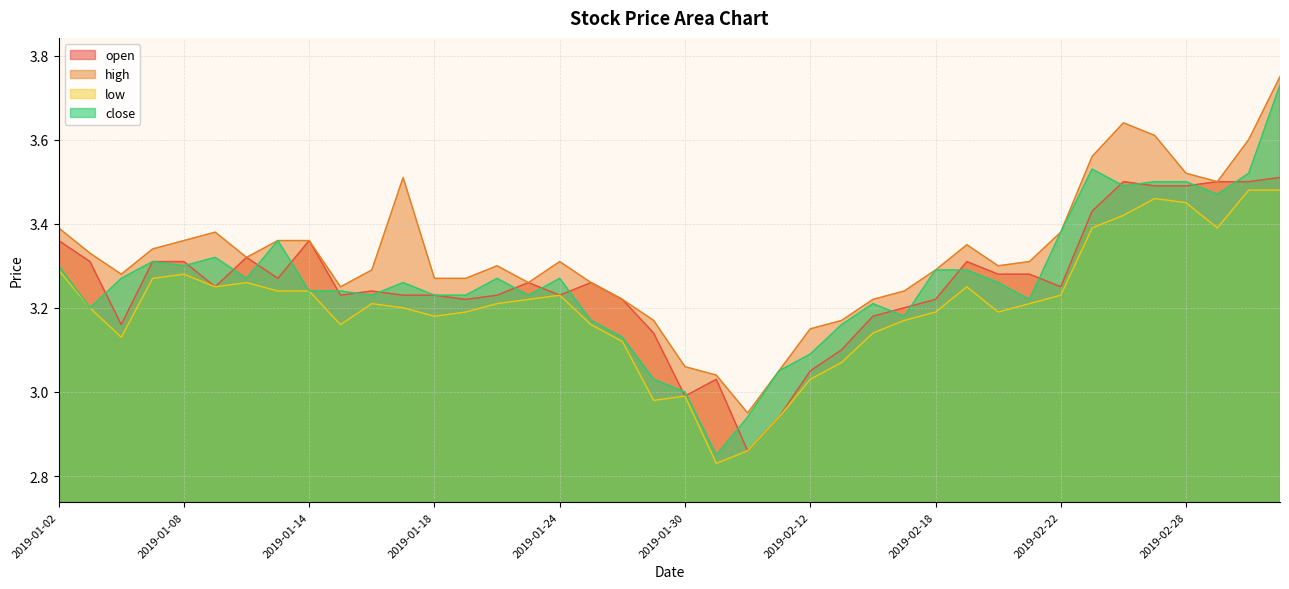

True or false: low has a value of 3.2 at 2019-01-25.

True